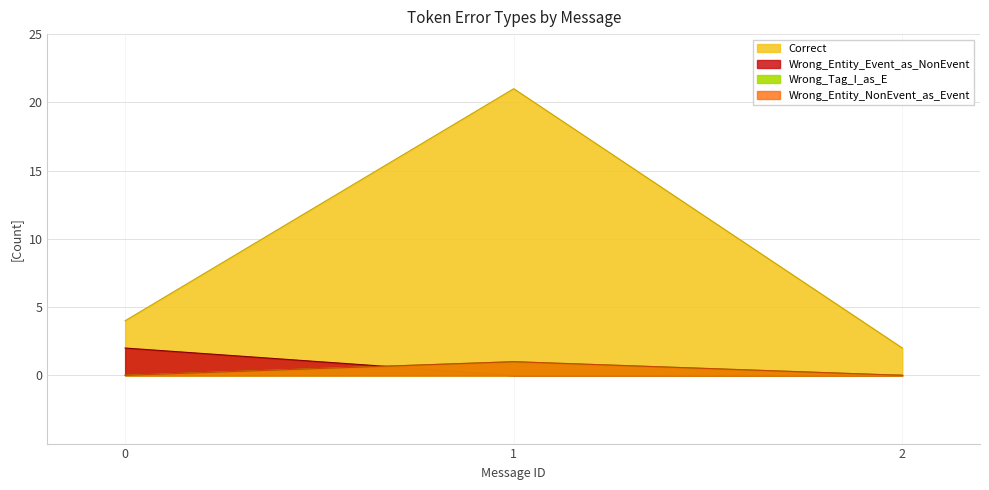

Is it true that Wrong_Tag_I_as_E equals 0 at 2?

True